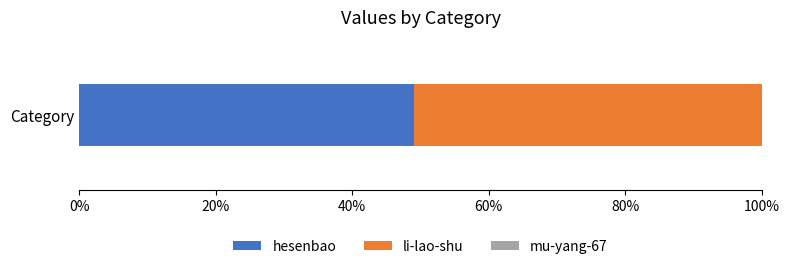

True or false: hesenbao has a value of 14.1 at Category.

False